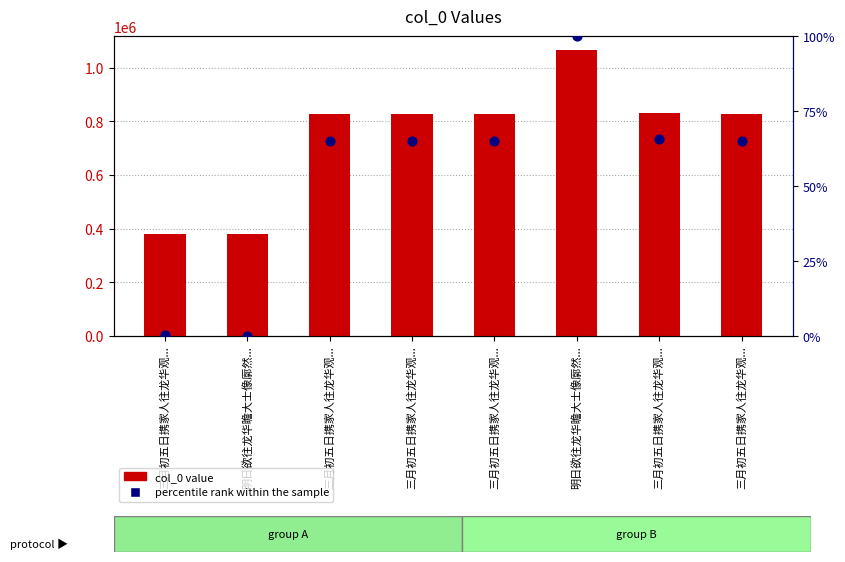

Which series contains the highest Y value?

col_0